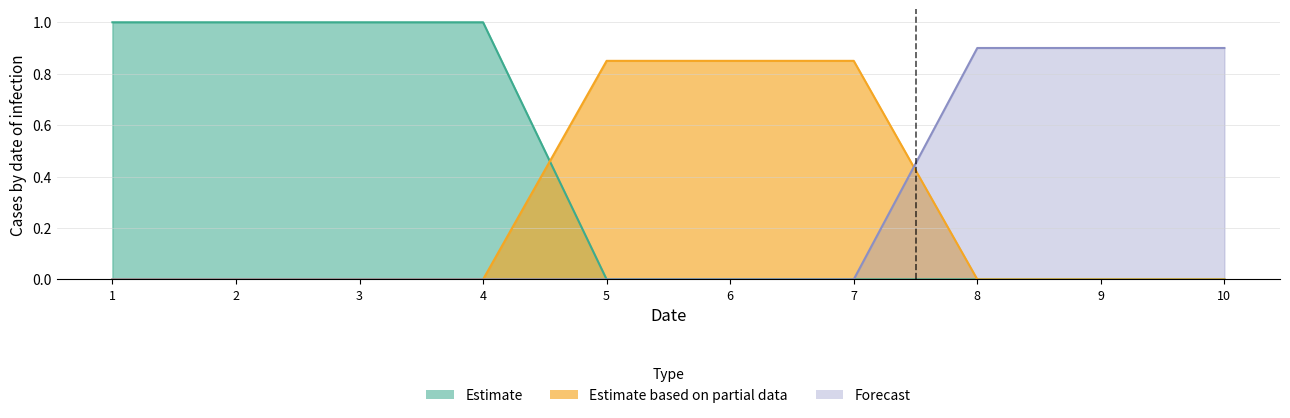

How many data points in 1 are above 0?

4